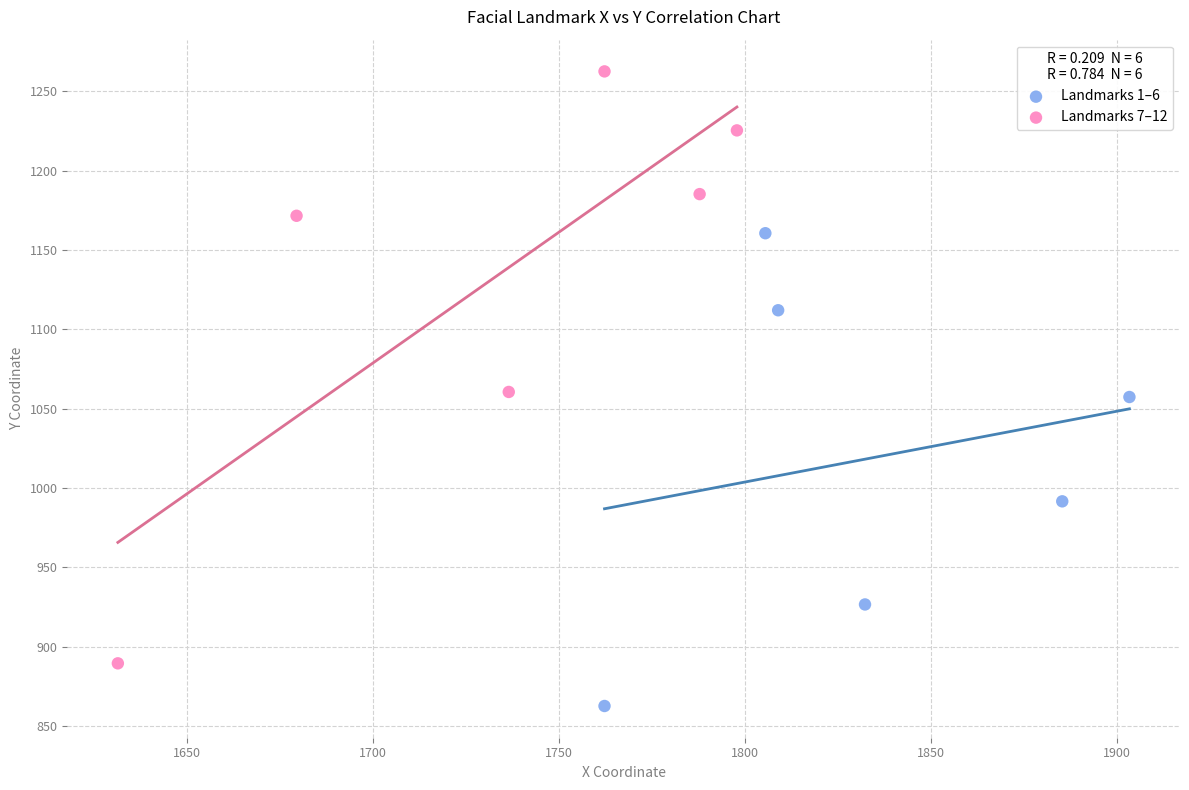

Which series contains the highest Y value?

Landmarks 7–12